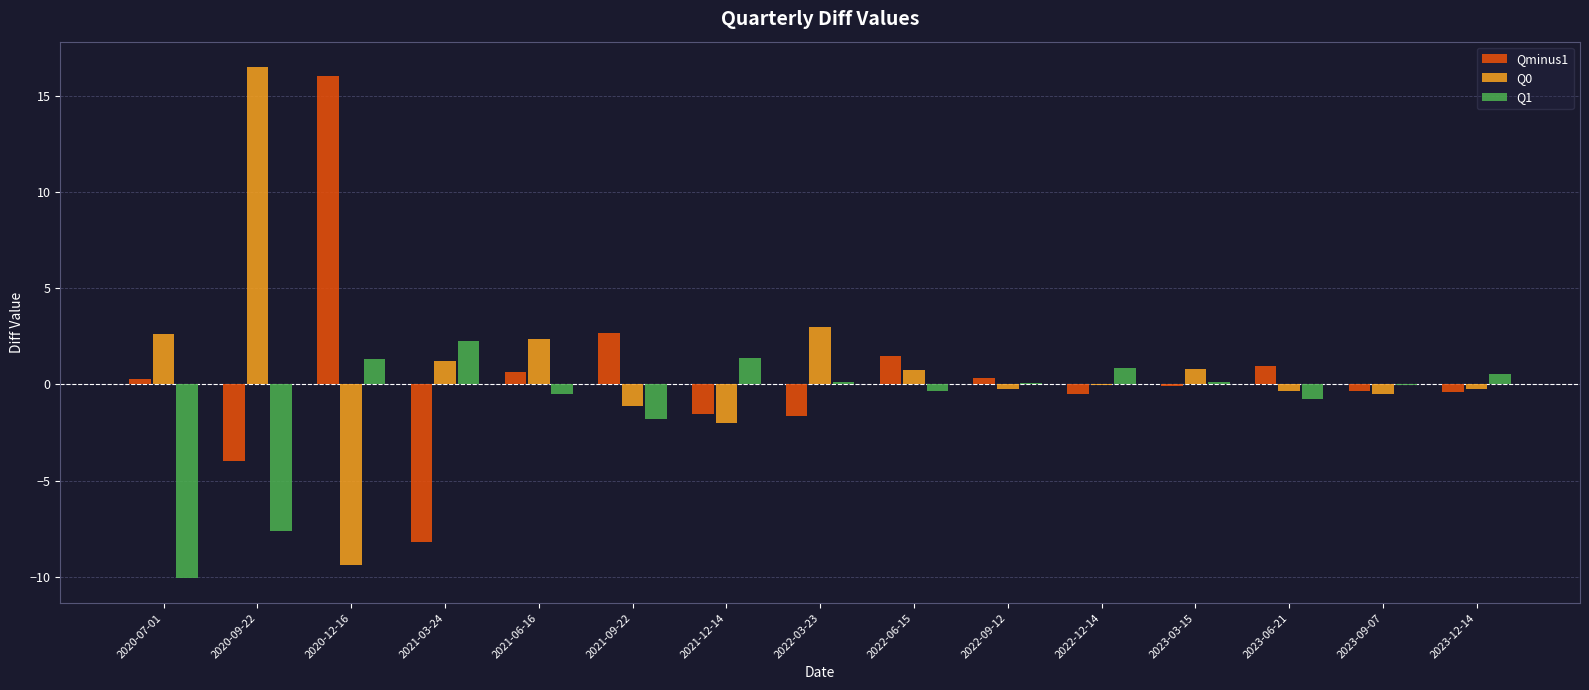

What is the approximate value of Q1 at 2020-09-22?

-7.6